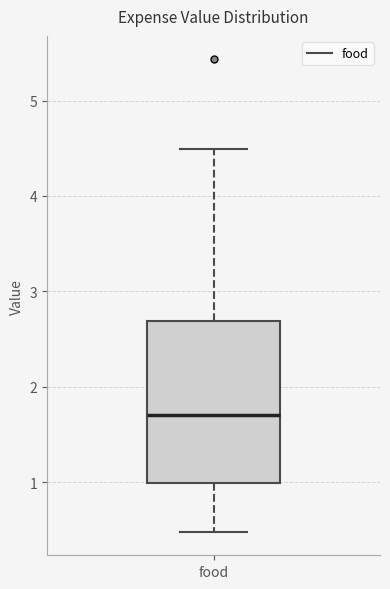

Transcribe this box plot: give where the median line is, the range the box spans, and where the two whiskers end, as read against the y-axis. The values are not printed on the chart, so give them approximately, as read against the axis.

median 1.7, box 1.0 to 2.7, whiskers 0.5 to 4.5